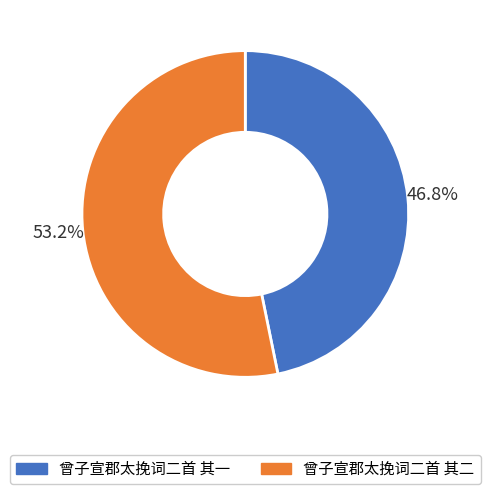

Which slice is the largest?

曾子宣郡太挽词二首 其二